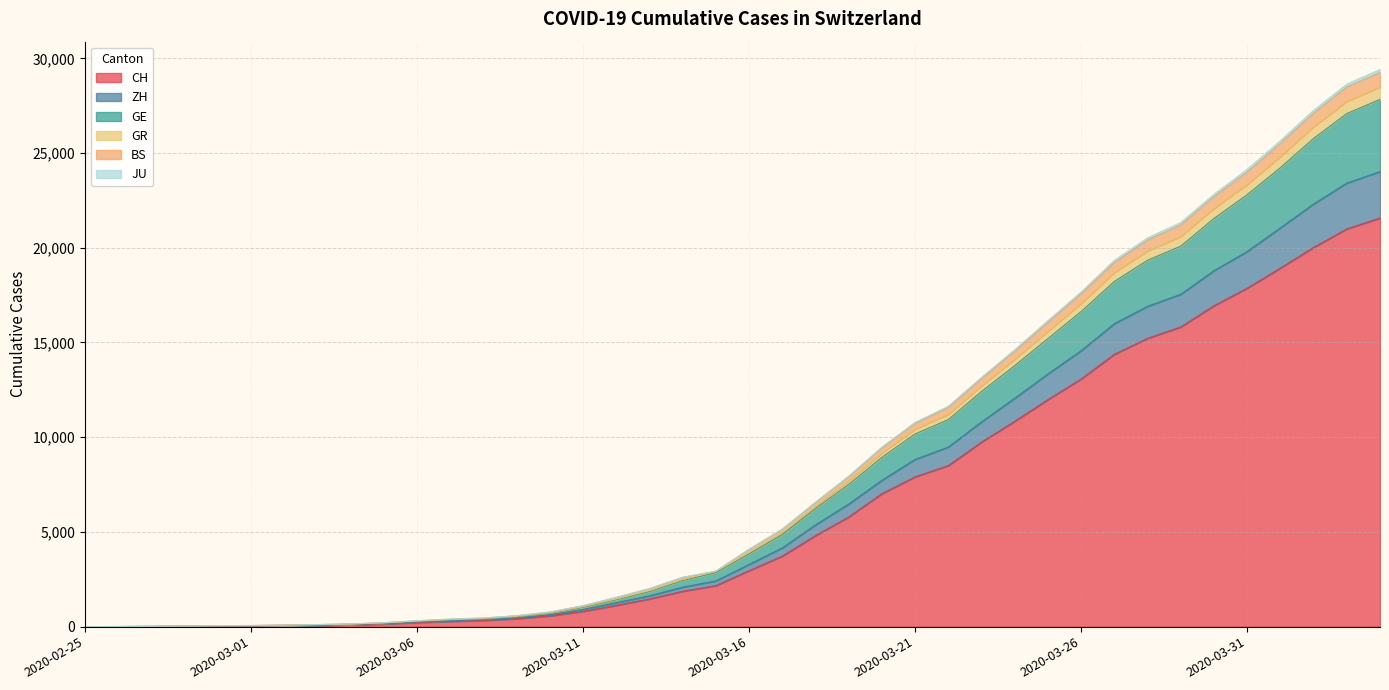

True or false: GE and JU intersect in this chart.

False